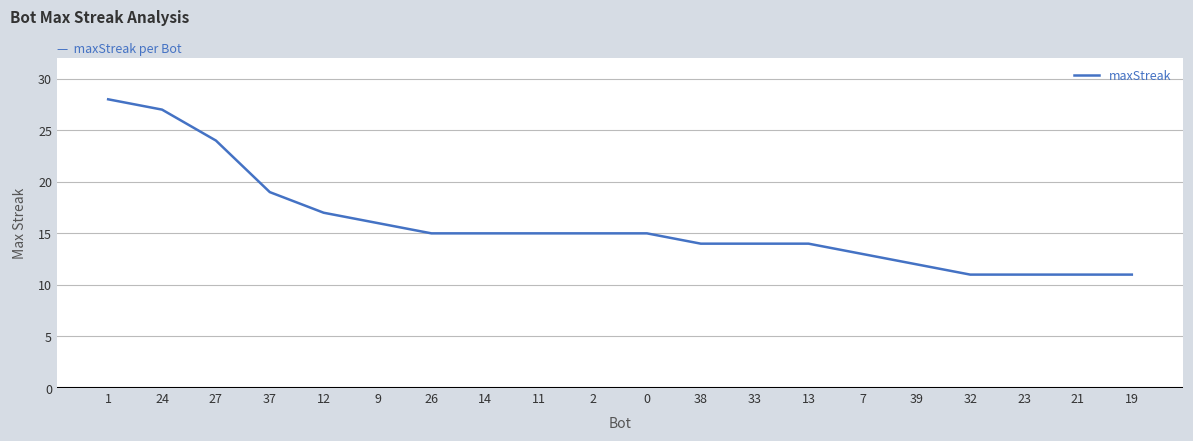

Does the chart display data point markers on the line(s)?

No